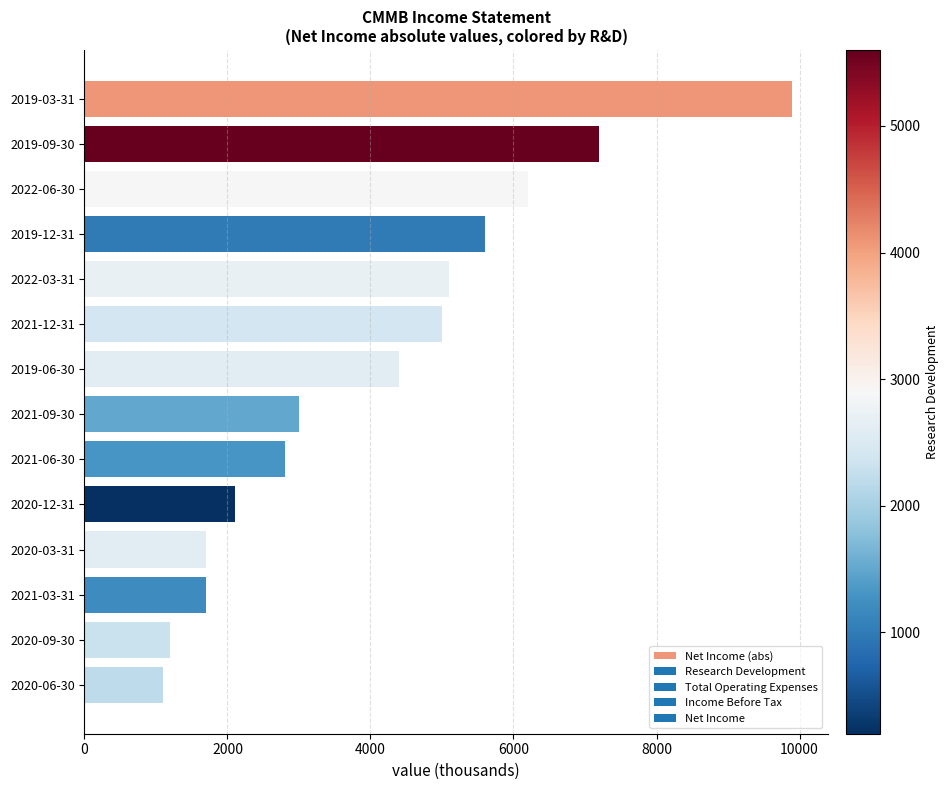

Reading top to bottom, transcribe all the data shown in this chart.

2019-03-31=9900	2019-09-30=7200	2022-06-30=6200	2019-12-31=5600	2022-03-31=5100	2021-12-31=5000	2019-06-30=4400	2021-09-30=3000	2021-06-30=2800	2020-12-31=2100	2020-03-31=1700	2021-03-31=1700	2020-09-30=1200	2020-06-30=1100